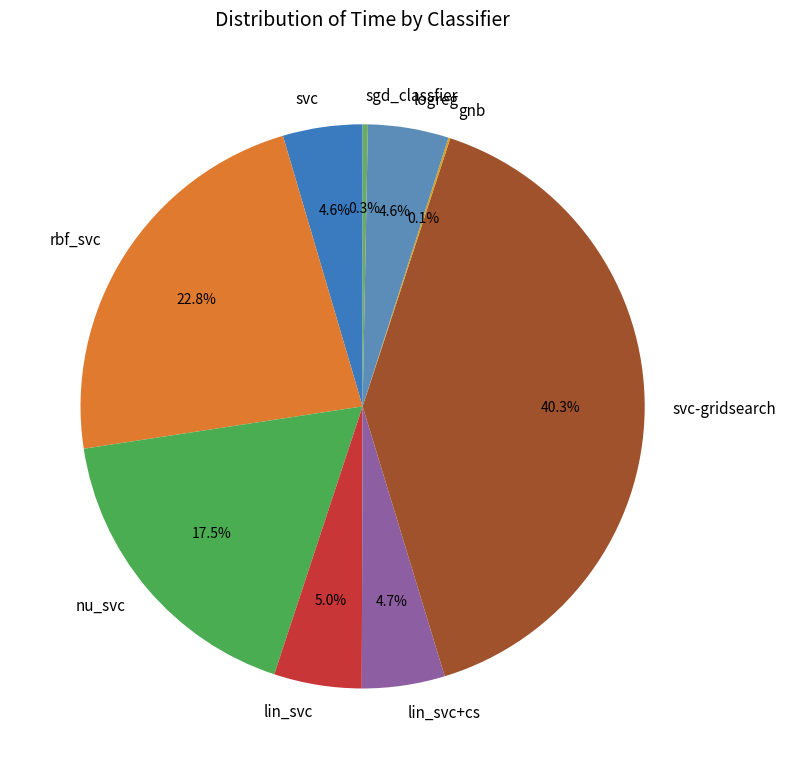

To the nearest percent, what portion does lin_svc represent?

5%